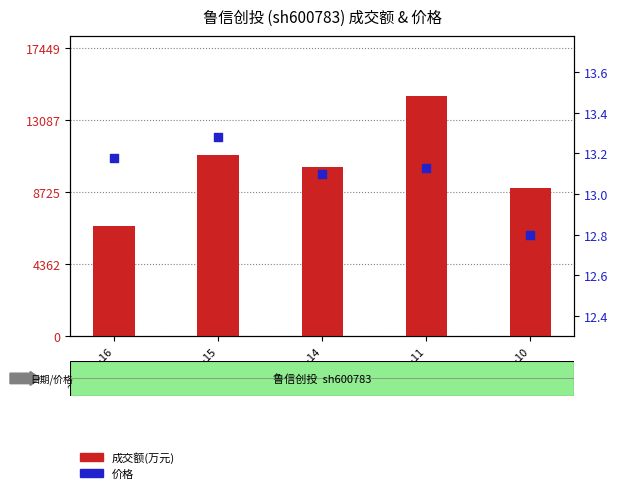

At how many categories does at least one series exceed 9908?

3